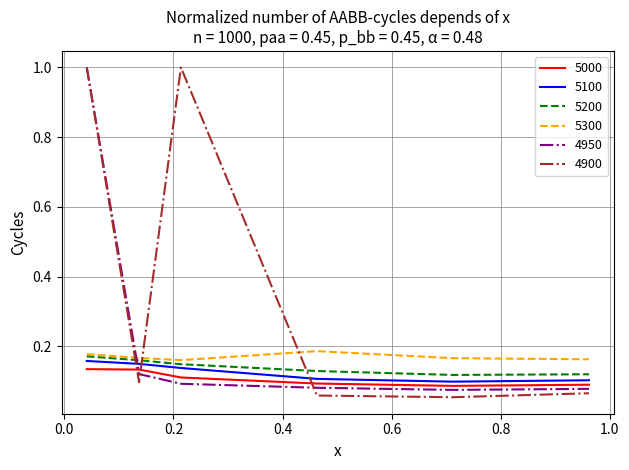

Which series has the largest range (max minus min)?

4900